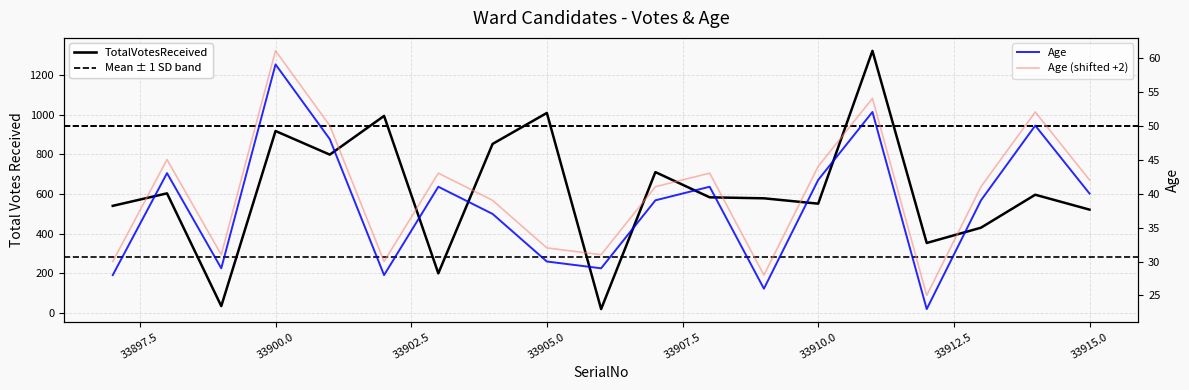

What is the difference between the second highest and minimum values in the Age series?

29